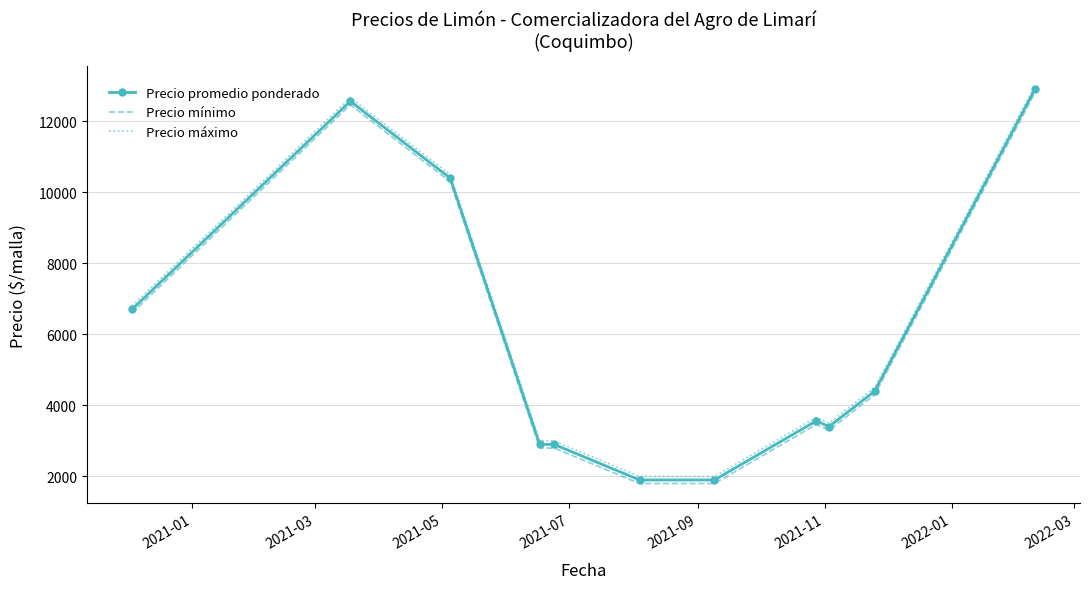

What is the minimum value for Precio mínimo?

1800.0